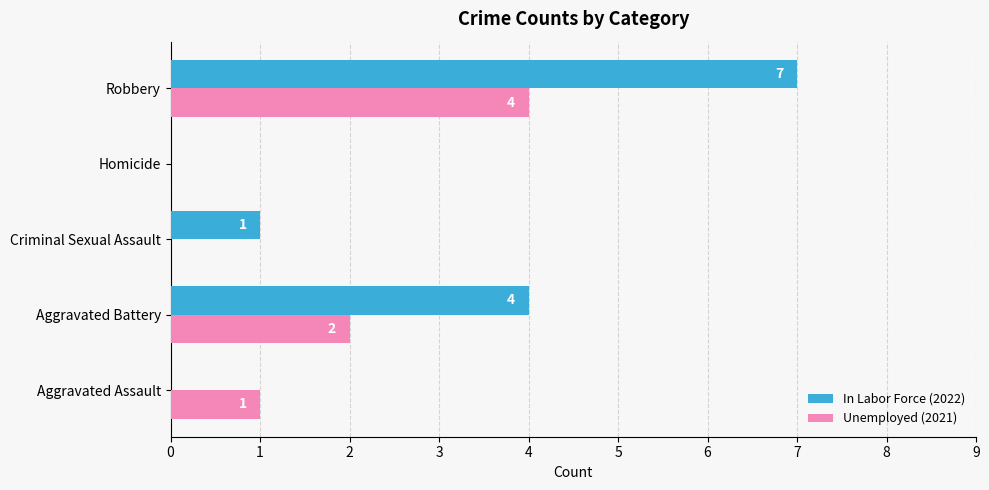

Which series has the largest total across all categories?

In Labor Force (2022)